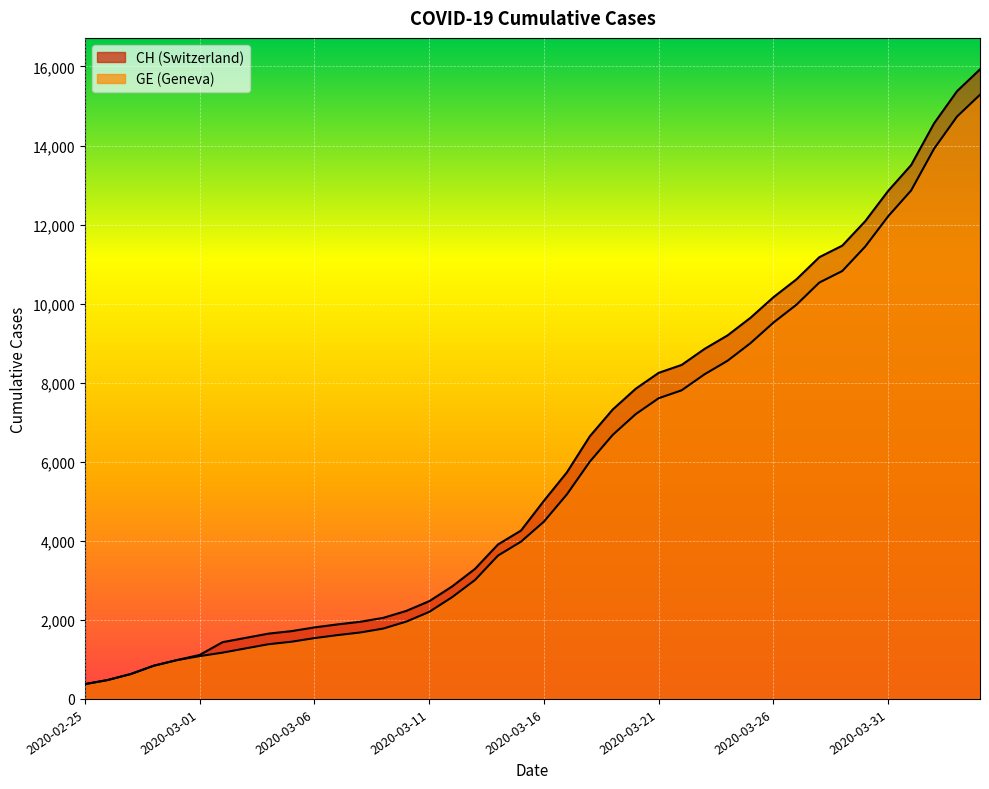

What is the label of the 17th point from the left?

2020-03-12